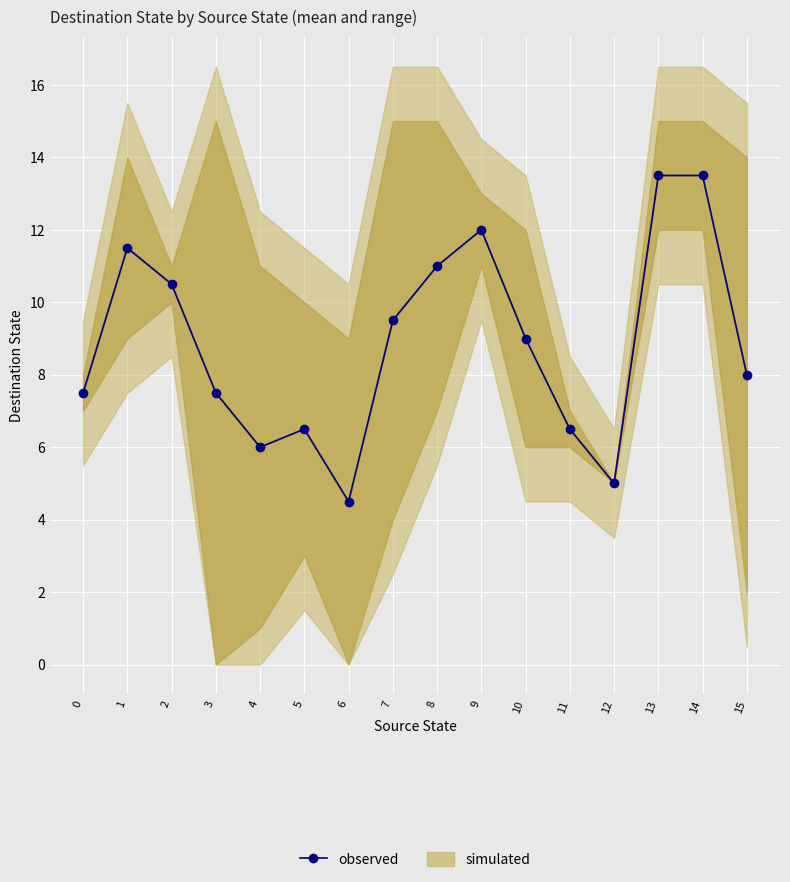

True or false: the data has more than 1 interior local peaks.

True